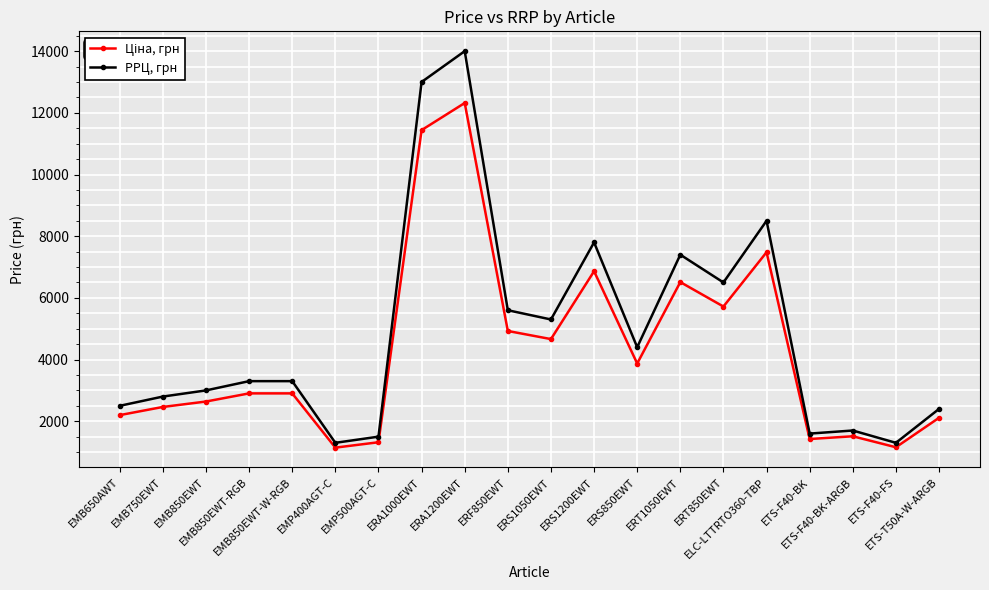

What is the greatest value displayed?

13999.6